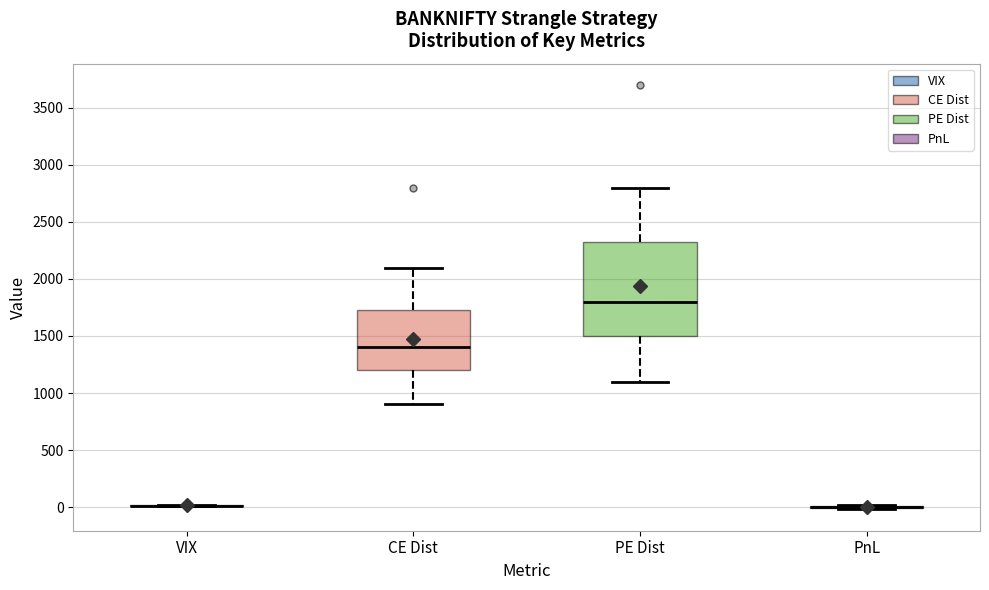

Where is the upper edge of the box for CE Dist on the y-axis? The values are not printed on the chart, so give them approximately, as read against the axis.

1750